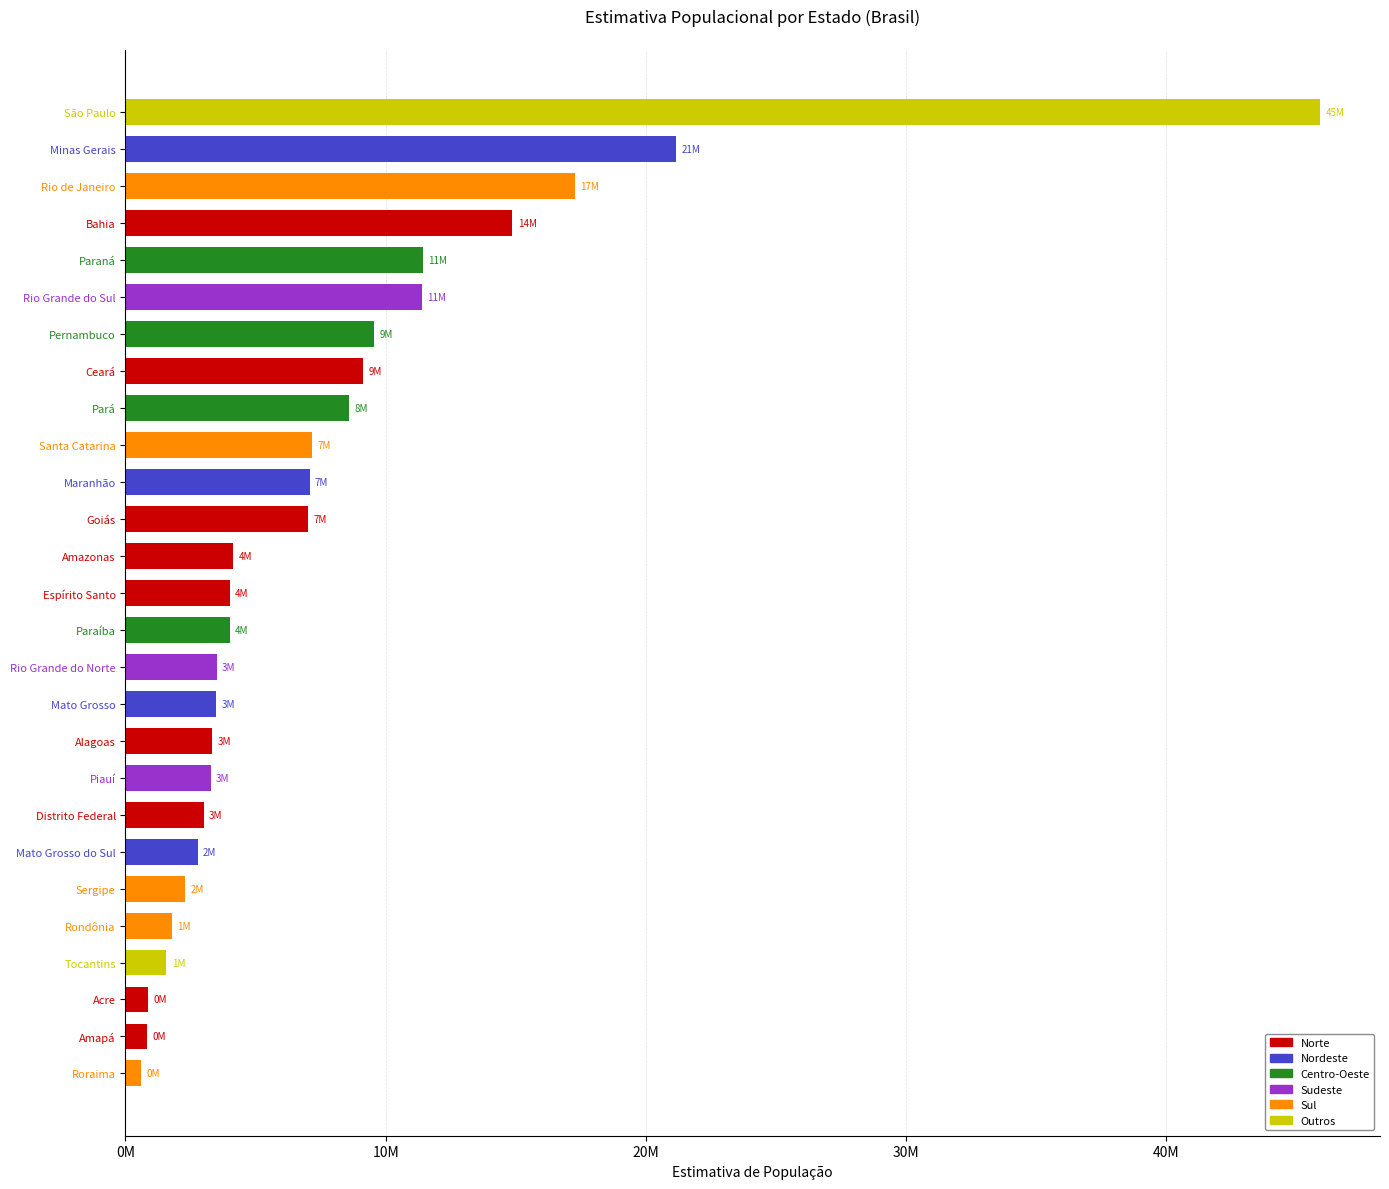

True or false: the data shows 2818234 at Amazonas.

False